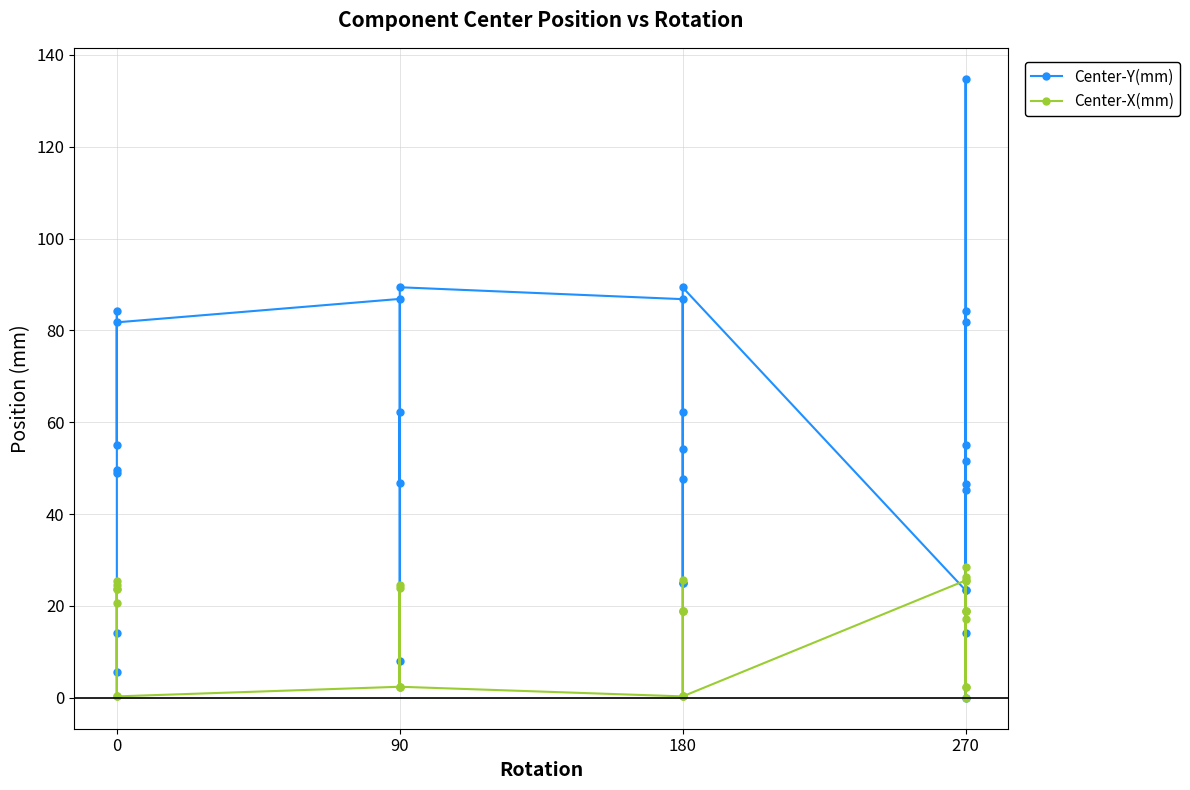

Rank the series by their average value, from lowest to highest.

Center-X(mm), Center-Y(mm)